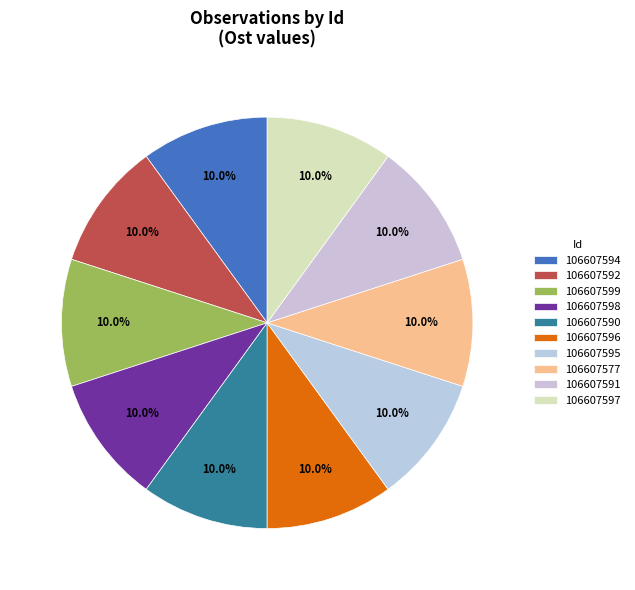

How many segments does this pie chart have?

10